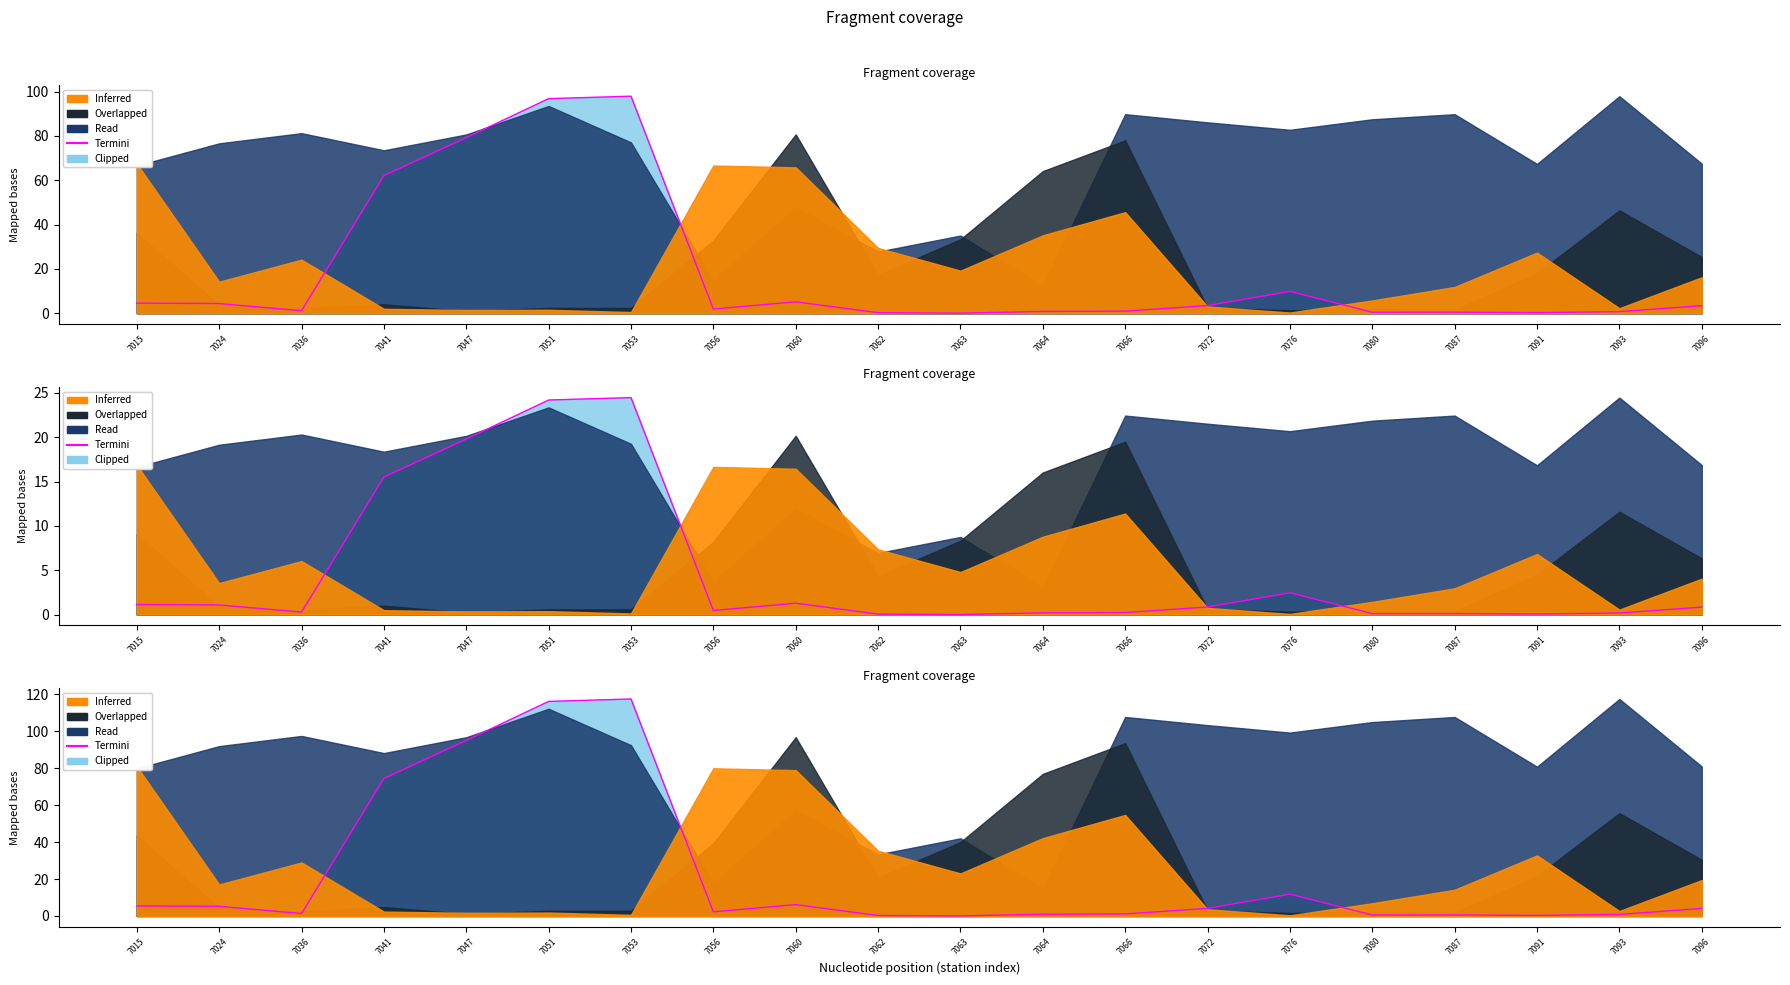

True or false: the data shows 1.8 at 7060.

False